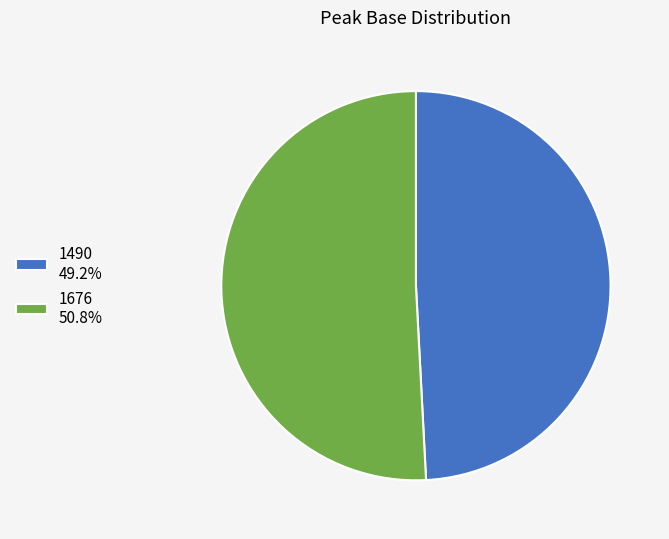

Approximately how many times larger is the value at 1676 50.8% compared to 1490 49.2%?

1.0